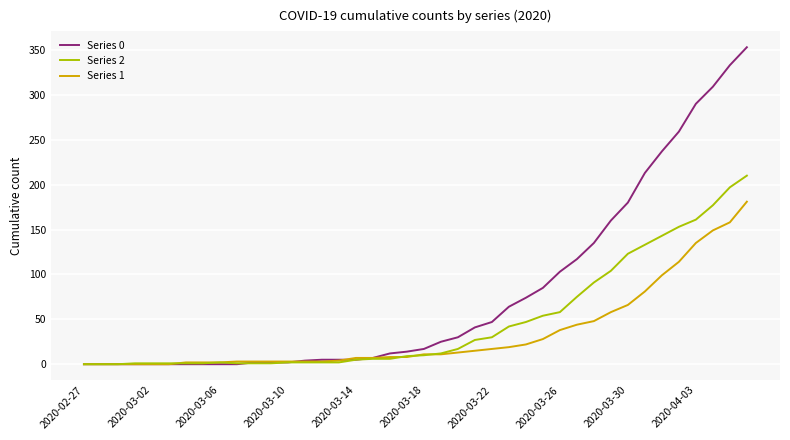

List the series in order of their overall mean, highest first.

Series 0, Series 2, Series 1